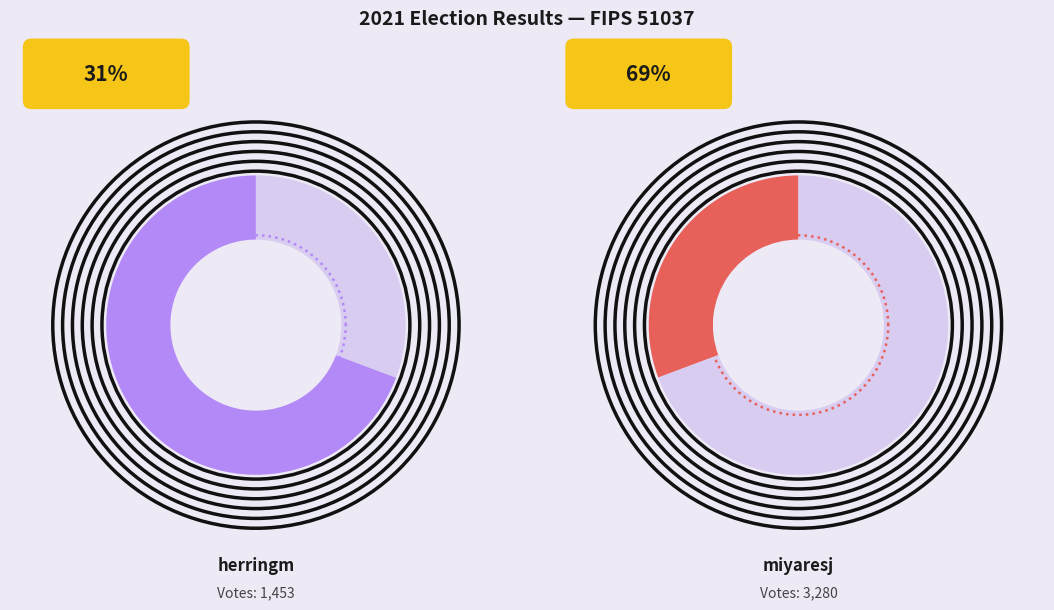

The miyaresj slice represents 60% of the pie. True or false?

False